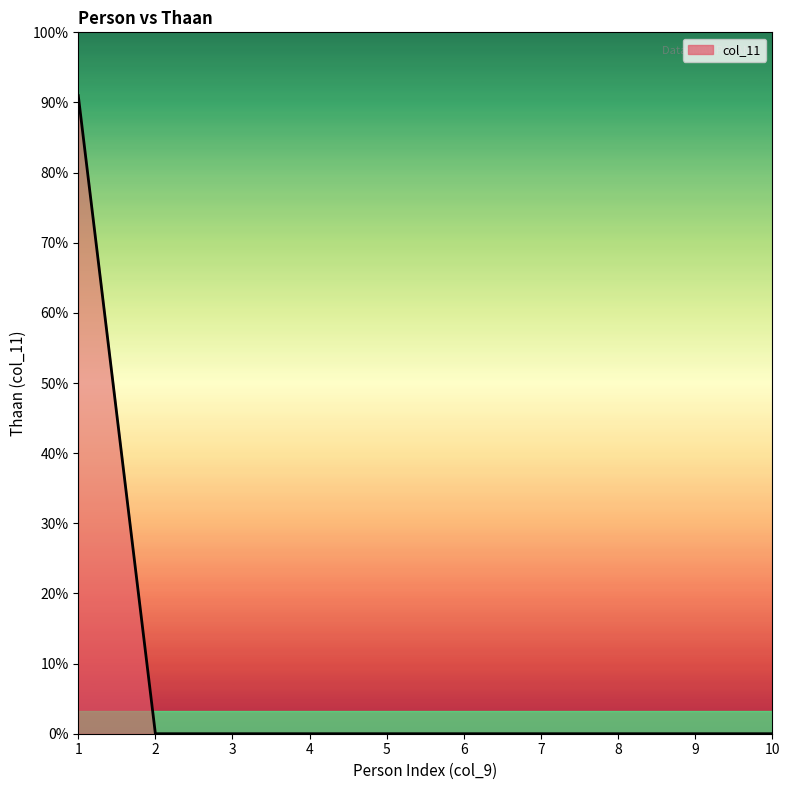

True or false: the data has more than 1 interior local peaks.

False